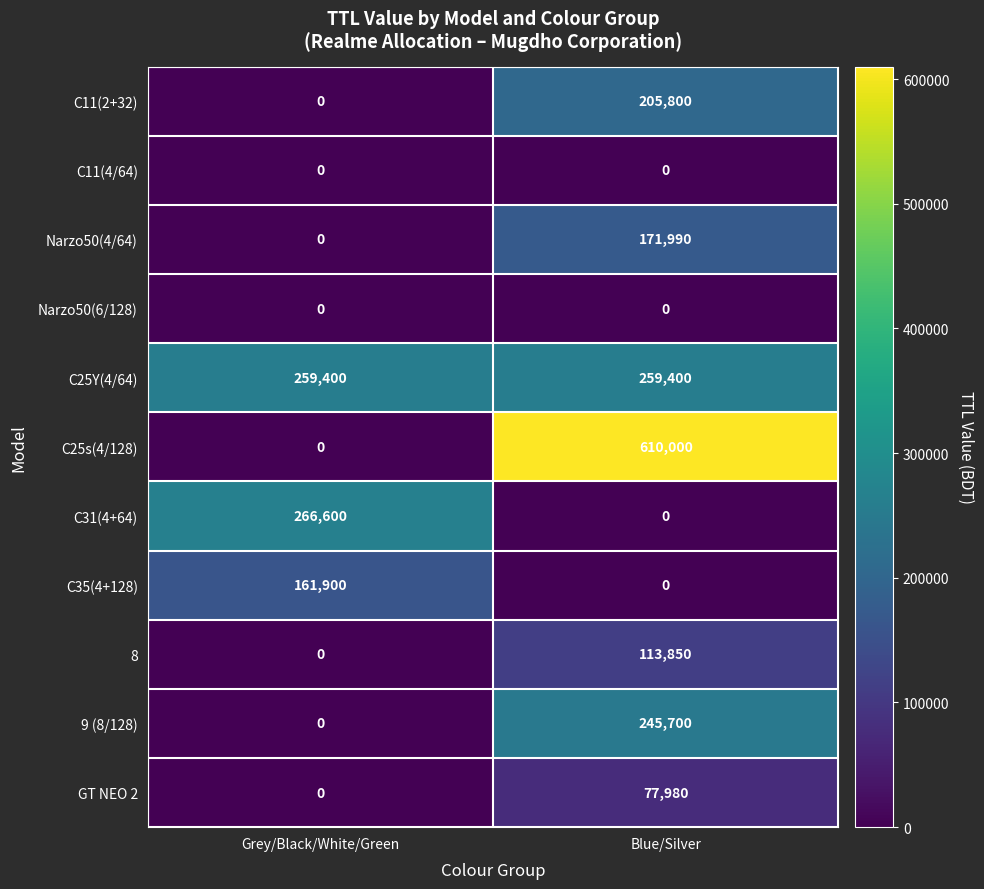

What is the total value across all series at Blue/Silver?

1684720